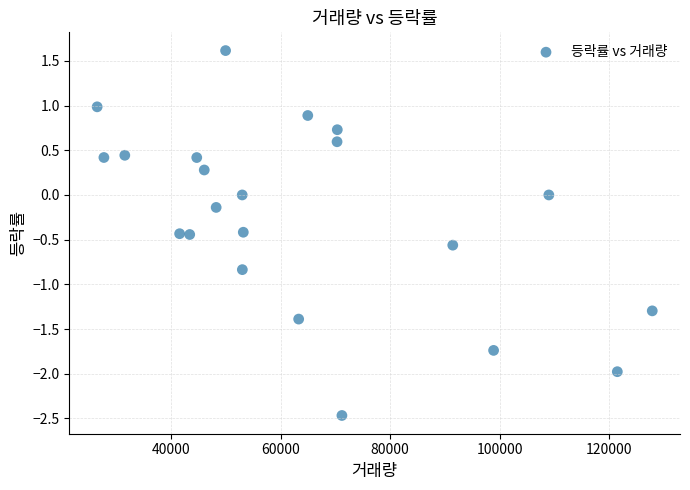

What is the range of X values (max minus min)?

101500.0